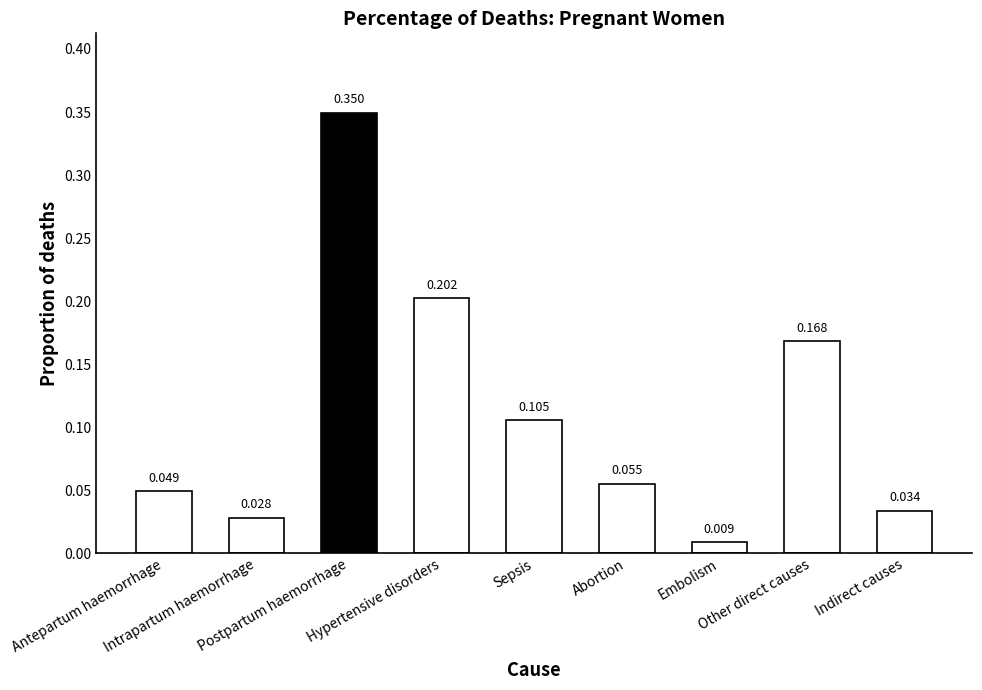

List the labels in order of value, largest first.

Postpartum haemorrhage, Hypertensive disorders, Other direct causes, Sepsis, Abortion, Antepartum haemorrhage, Indirect causes, Intrapartum haemorrhage, Embolism